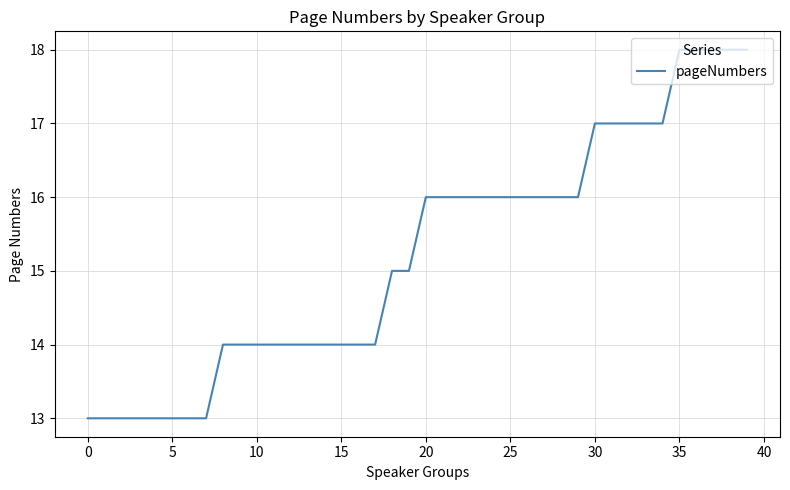

What is the difference between the maximum and second lowest values?

5